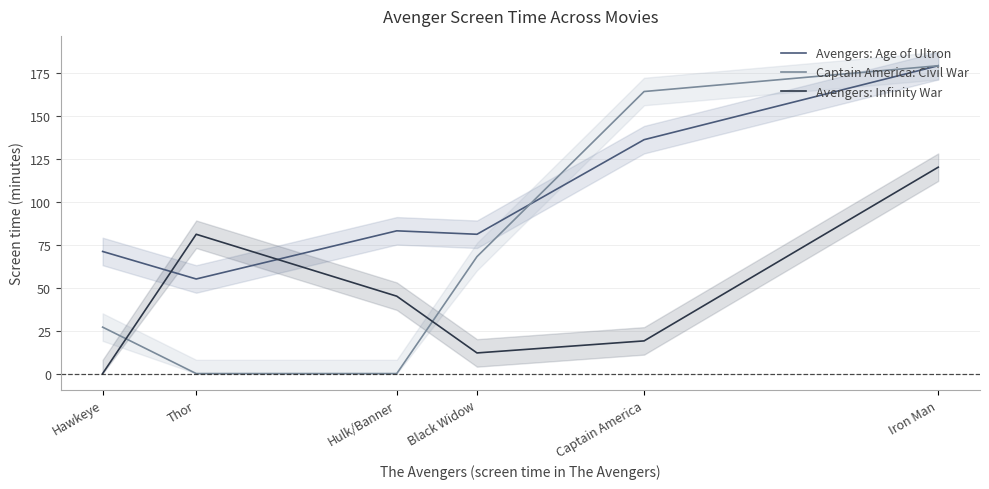

At how many categories does at least one series exceed 174?

1